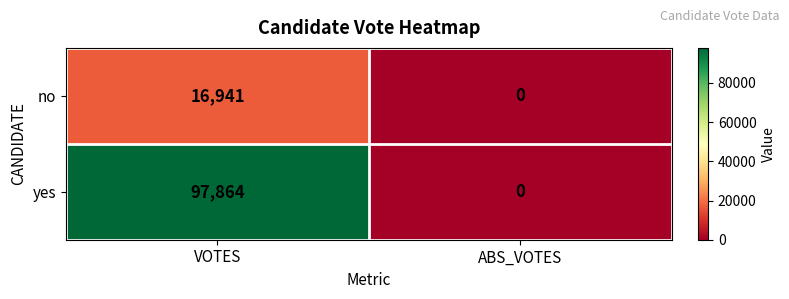

What is the difference between the no values at VOTES and ABS_VOTES?

16941